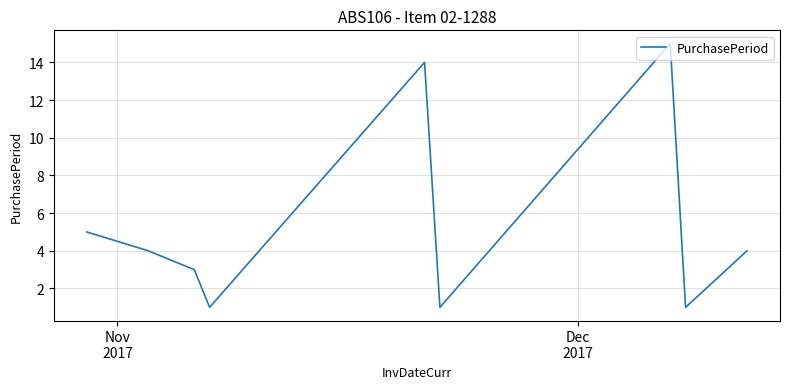

What is the difference between the second highest and second lowest values?

13